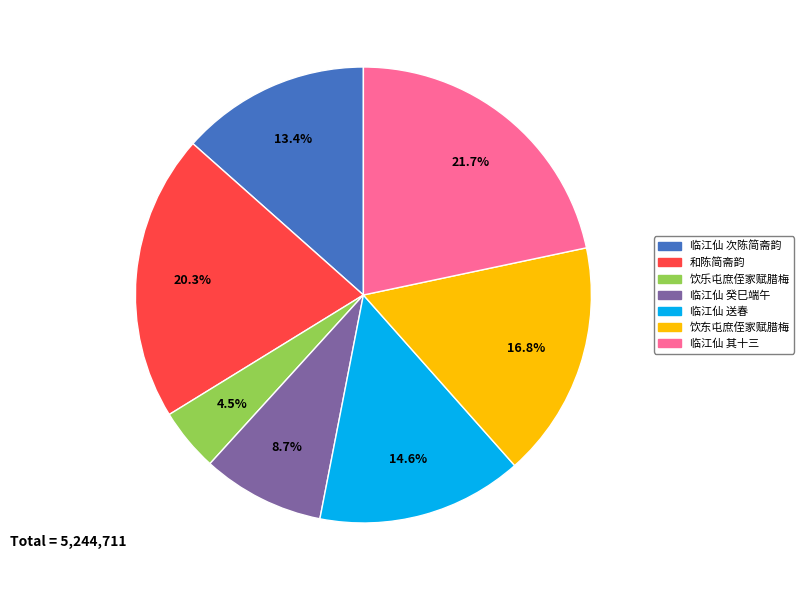

Count the number of slices in the pie.

7